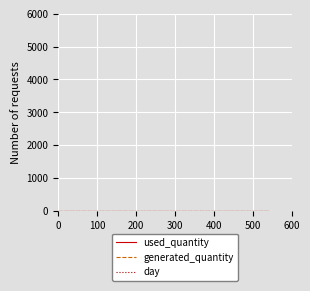

Is this an area chart (filled region under the line)?

No